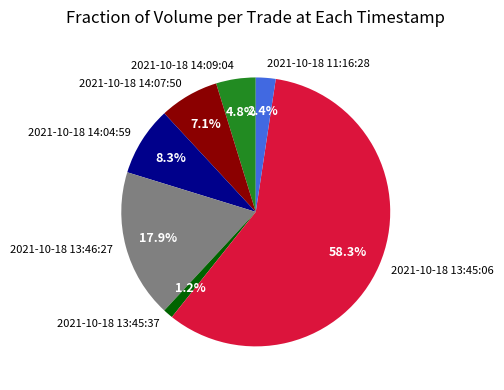

To the nearest percent, what is the difference between the 2021-10-18 14:09:04 and 2021-10-18 14:04:59 slice percentages?

4%